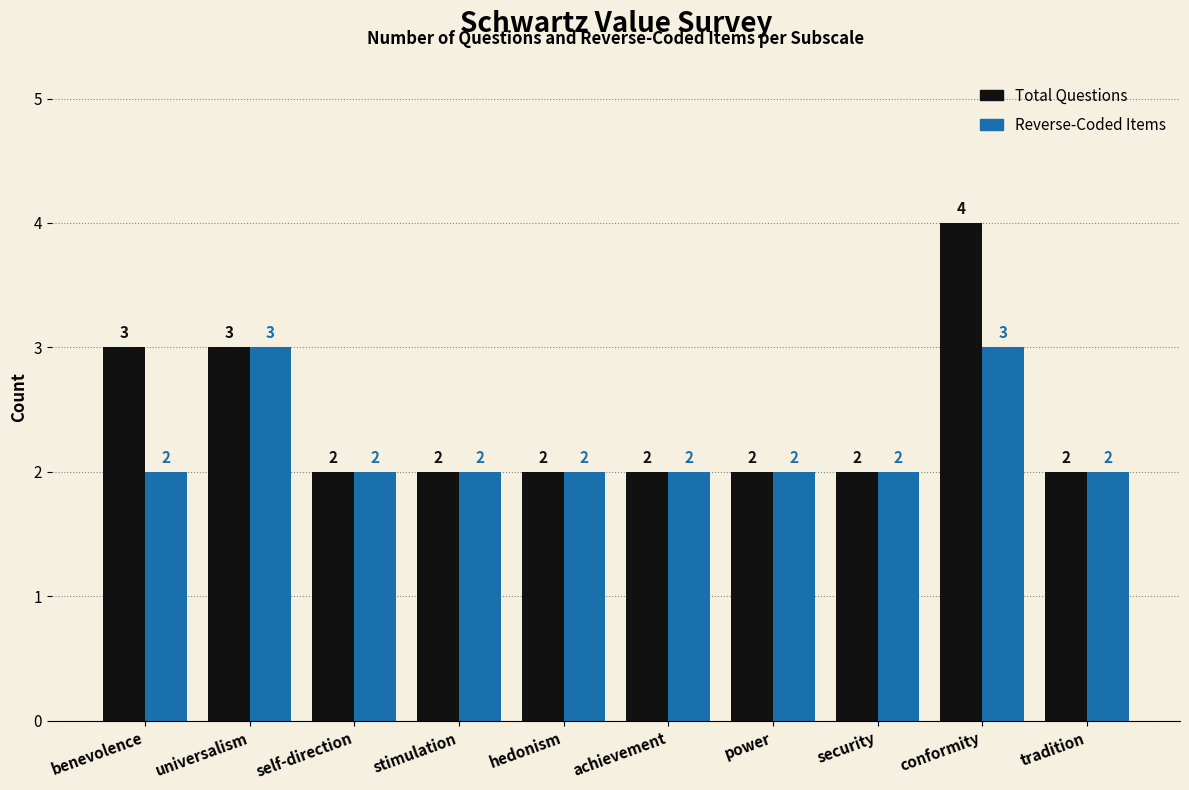

What is the maximum value for Total Questions?

4